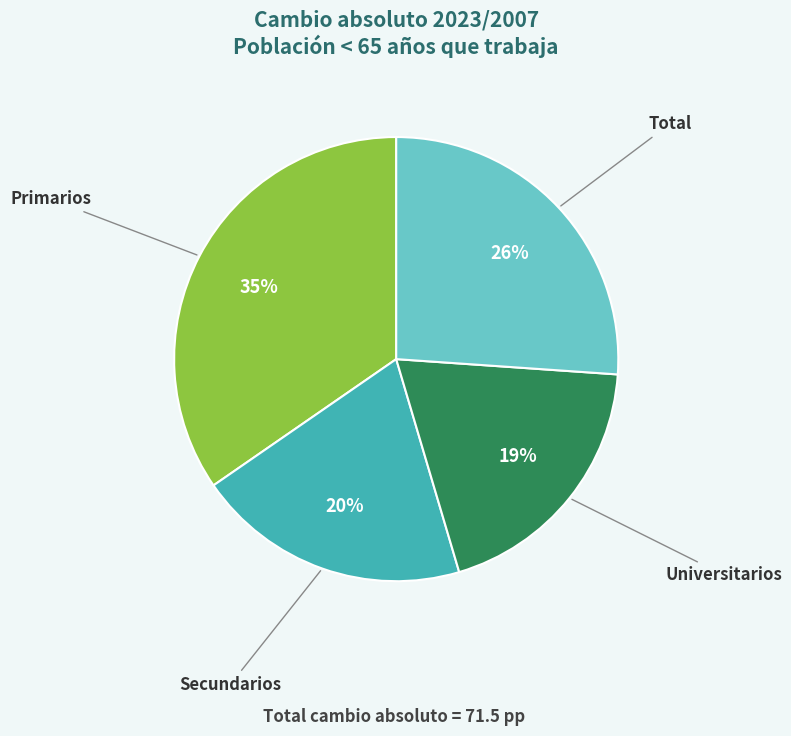

To the nearest percent, what percentage of the pie is Secundarios?

20%